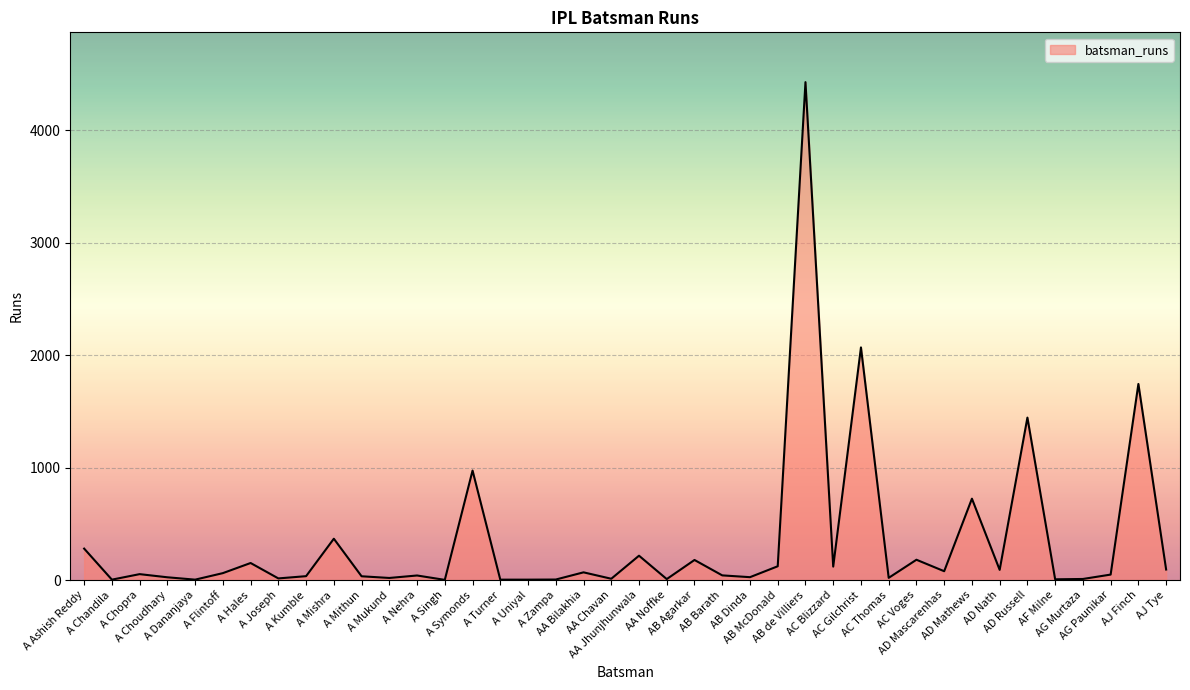

What is the minimum value shown in the chart?

2